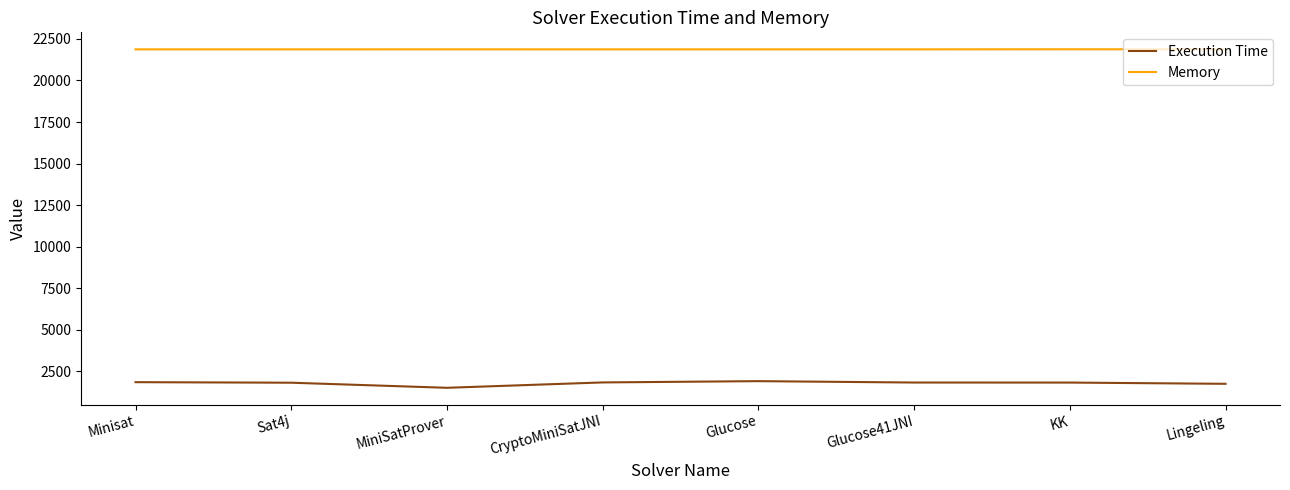

What is the difference between the maximum and minimum values in the Memory series?

5